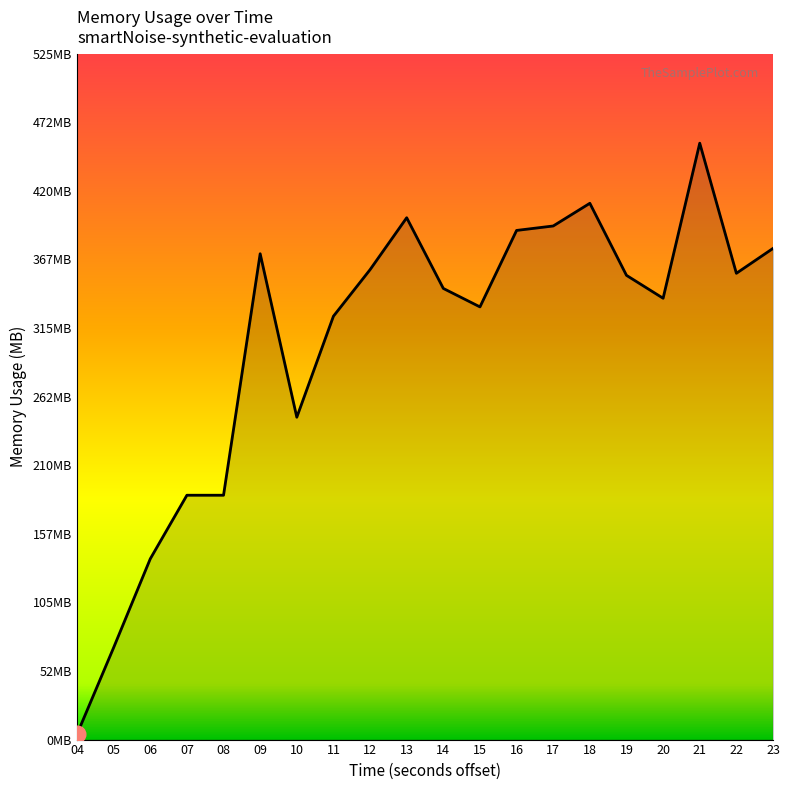

List the labels in order of value, largest first.

21, 18, 13, 17, 16, 23, 09, 12, 22, 19, 14, 20, 15, 11, 10, 07, 08, 06, 05, 04